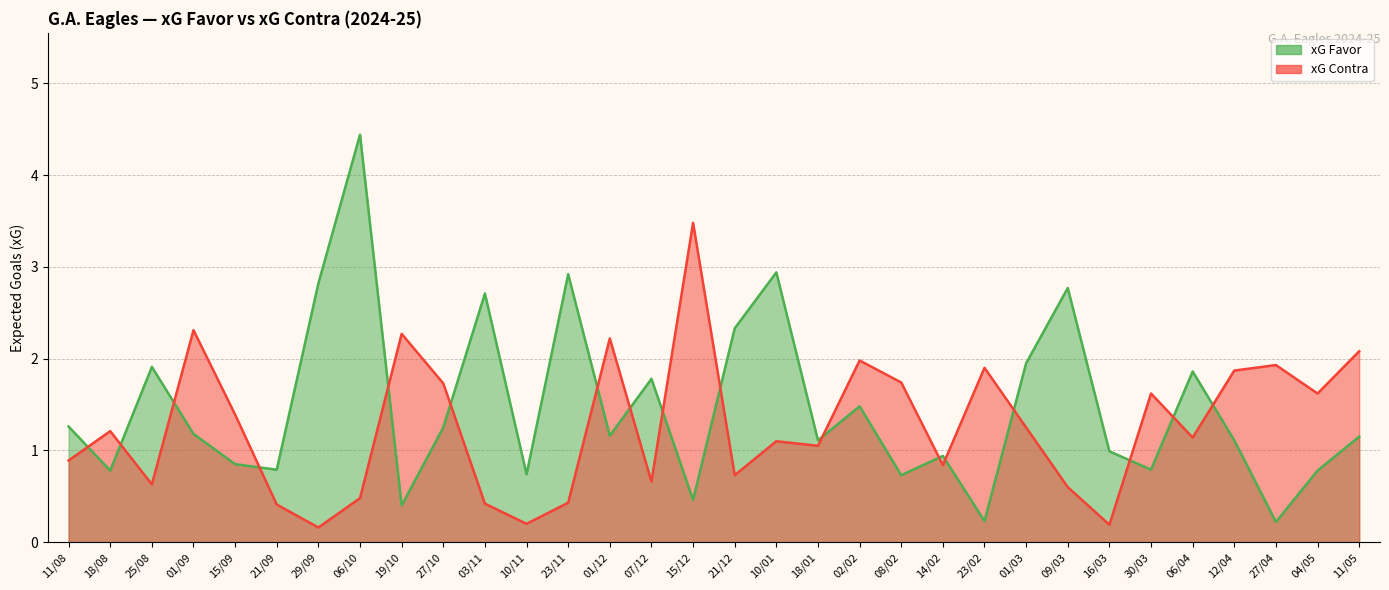

What is the difference between the maximum and minimum values in the xG Favor series?

4.2